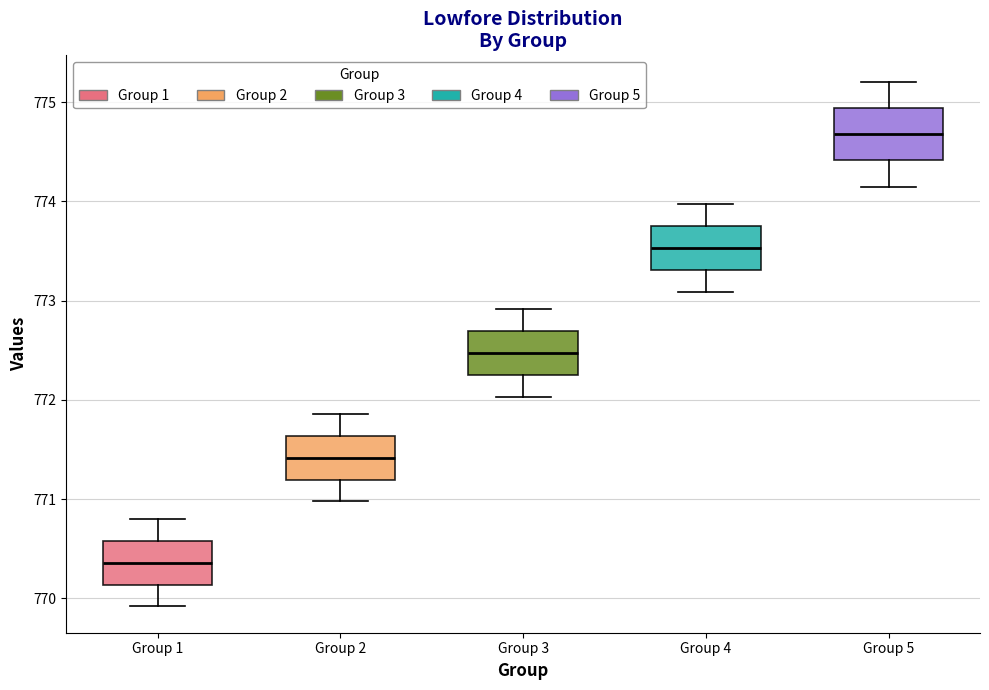

Where is the upper edge of the box for Group 2 on the y-axis? The values are not printed on the chart, so give them approximately, as read against the axis.

771.6